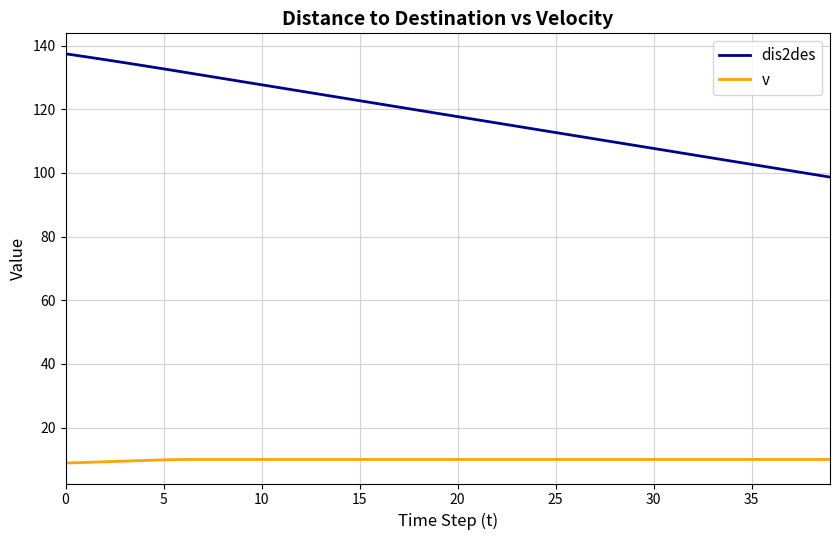

How many lines are shown in the chart?

2